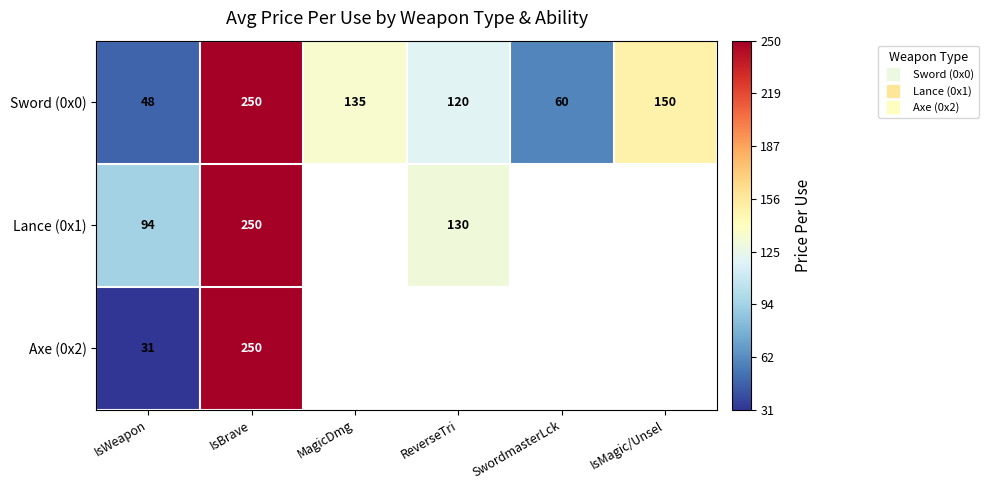

What is the difference between the highest and lowest values at IsWeapon?

62.8